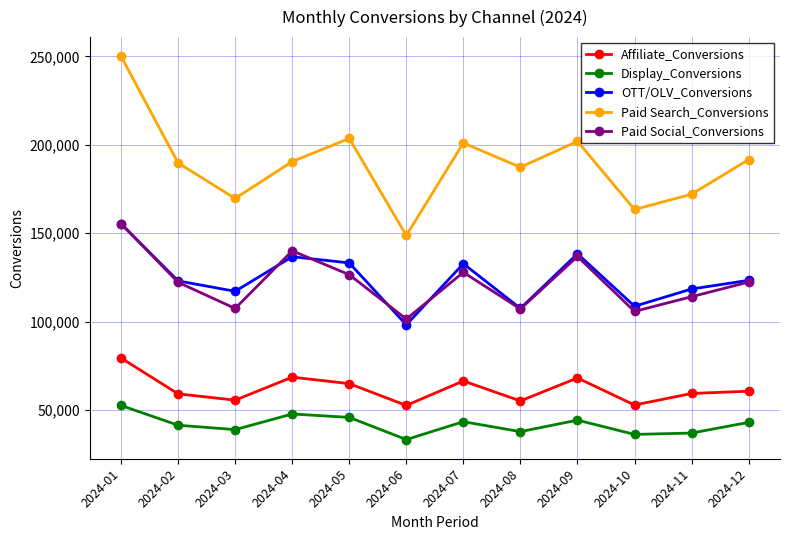

True or false: Paid Social_Conversions has a value of 72794 at 2024-03.

False